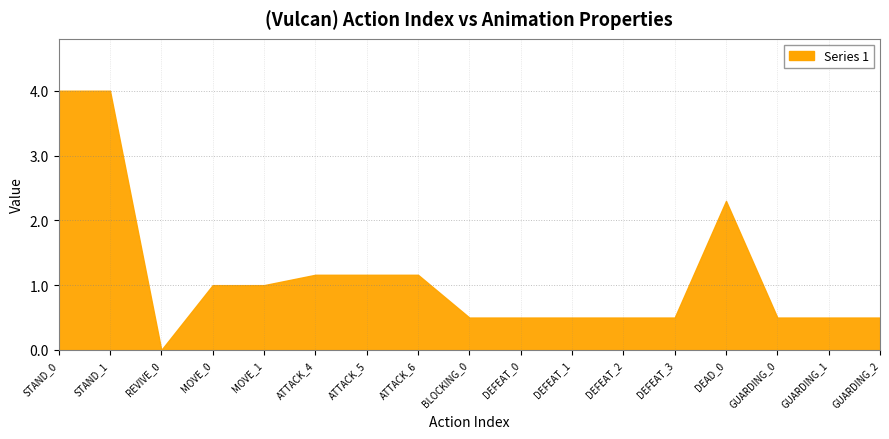

What position from the left is DEFEAT_3?

13